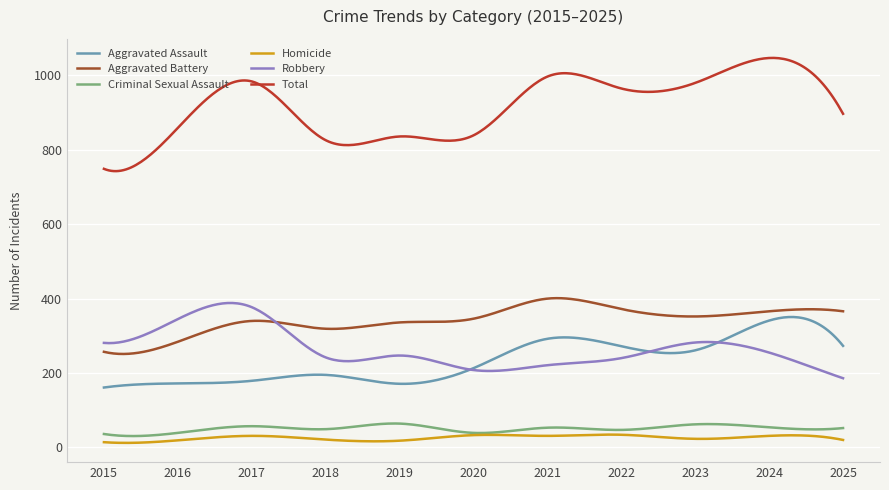

Which series has the largest range (max minus min)?

Total